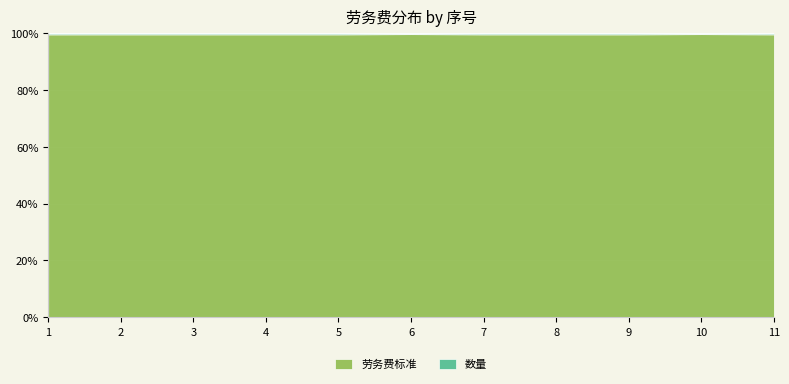

How many distinct data groups are displayed?

2